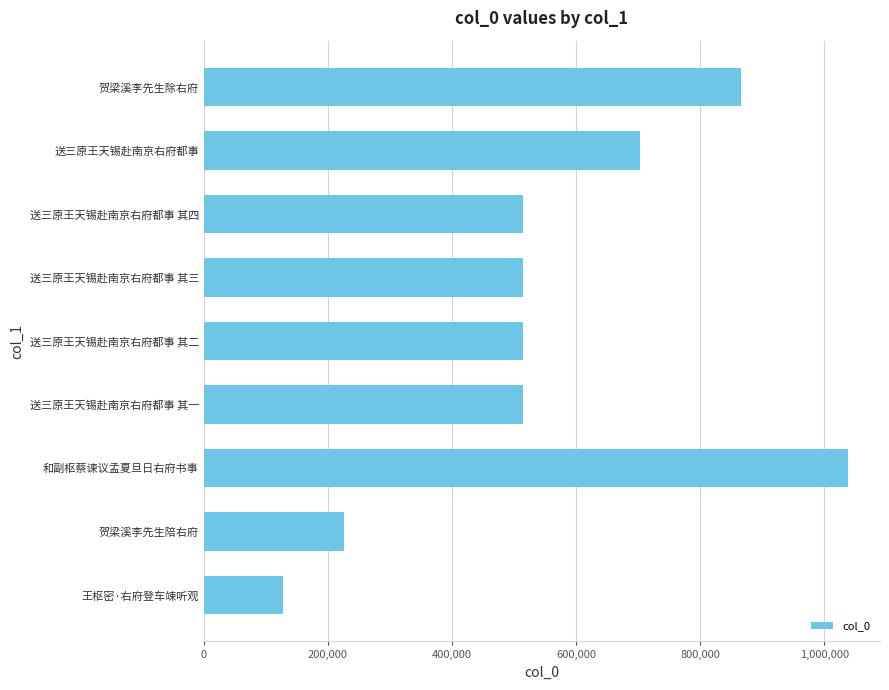

What is the change in value from 贺梁溪李先生陪右府 to 送三原王天锡赴南京右府都事 其三?

+288954